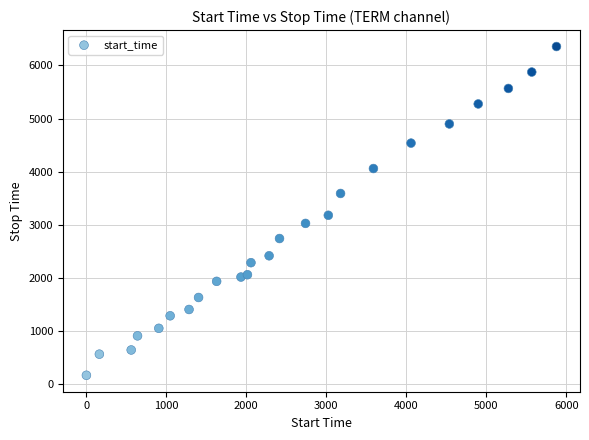

What is the range of X values (max minus min)?

5876